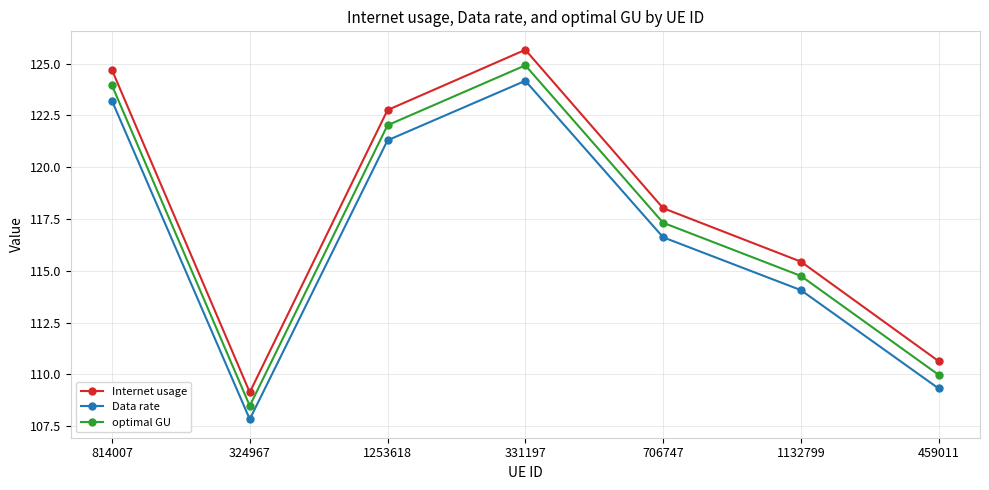

Which category has the highest value in the optimal GU series?

331197